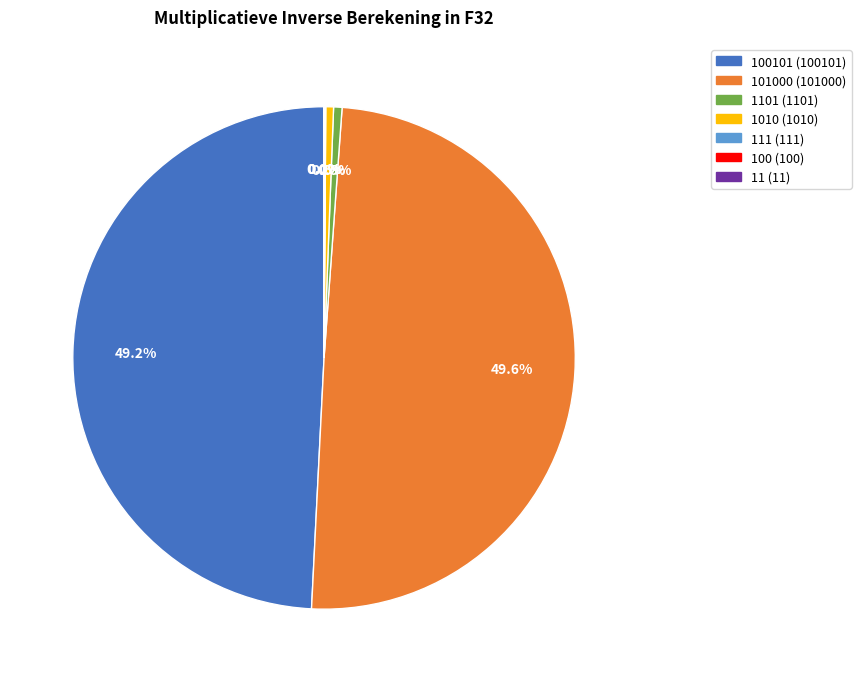

Count the number of slices in the pie.

7